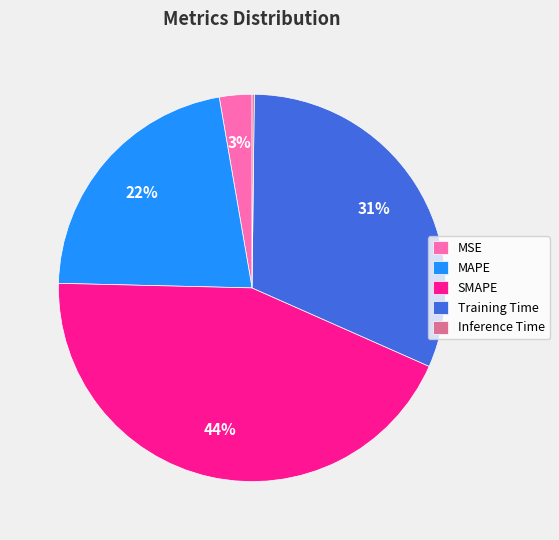

Does MSE represent more than half of the total?

No